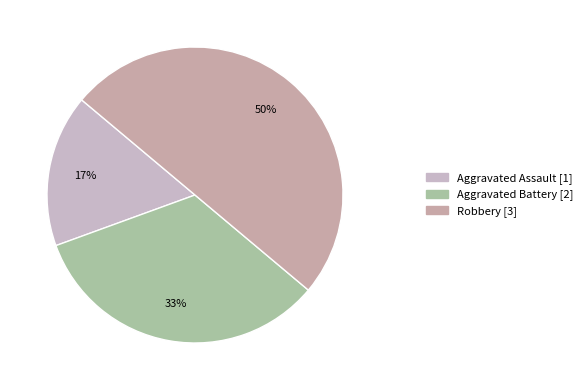

Is it true that Aggravated Assault is 23% of the pie?

False